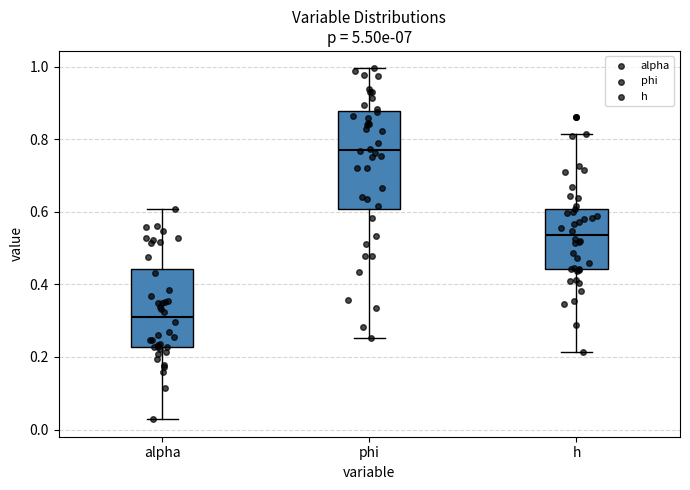

Where is the lower edge of the box for phi on the y-axis? The values are not printed on the chart, so give them approximately, as read against the axis.

0.60